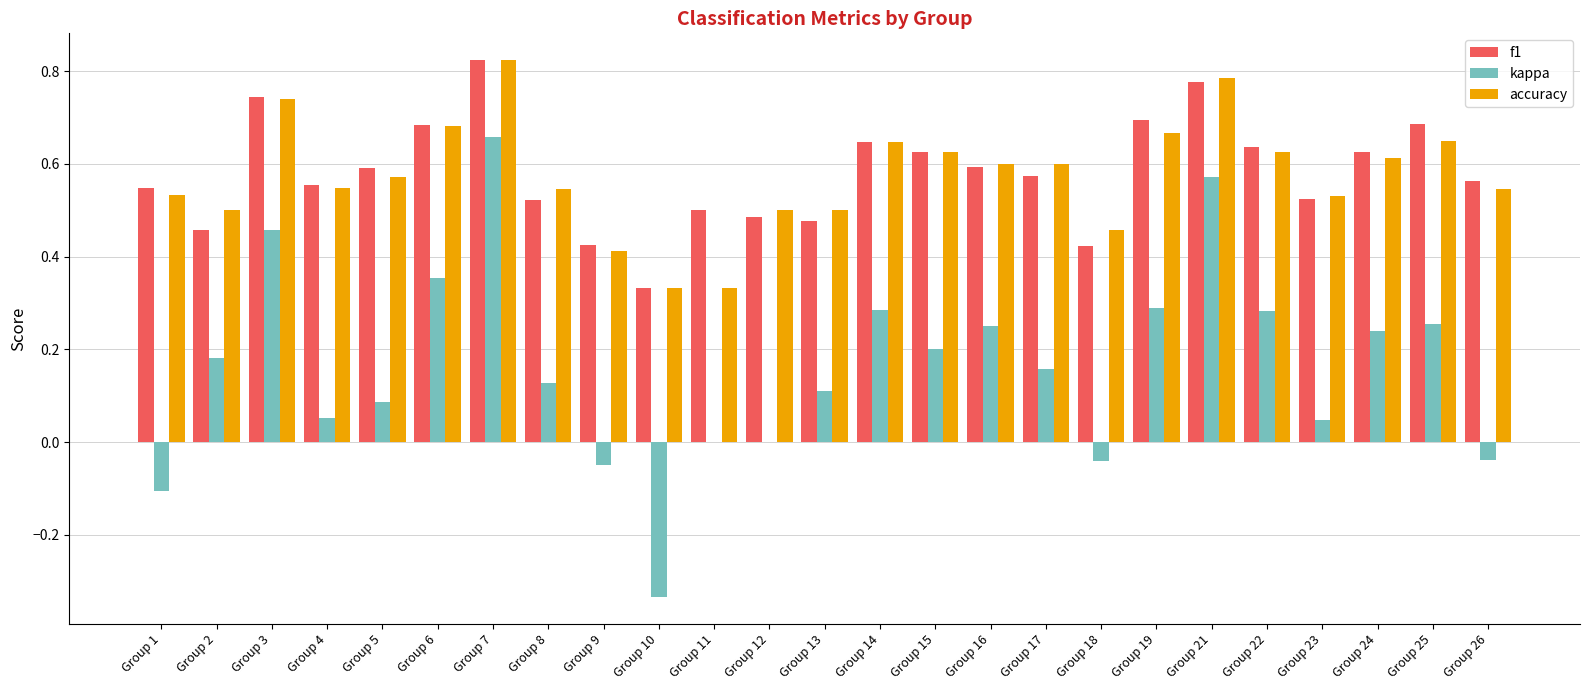

At which label does accuracy reach its peak?

Group 7